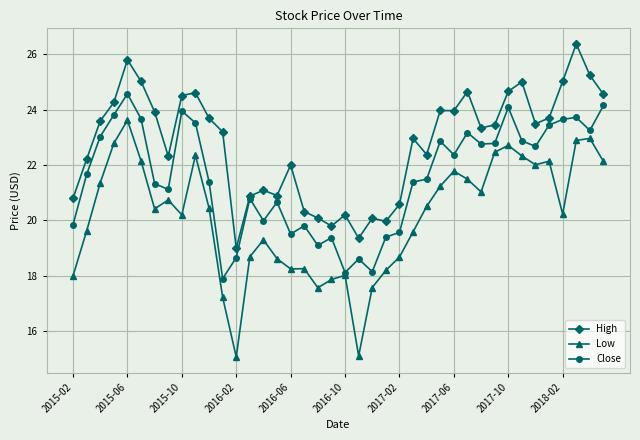

True or false: High and Low cross at least once.

False